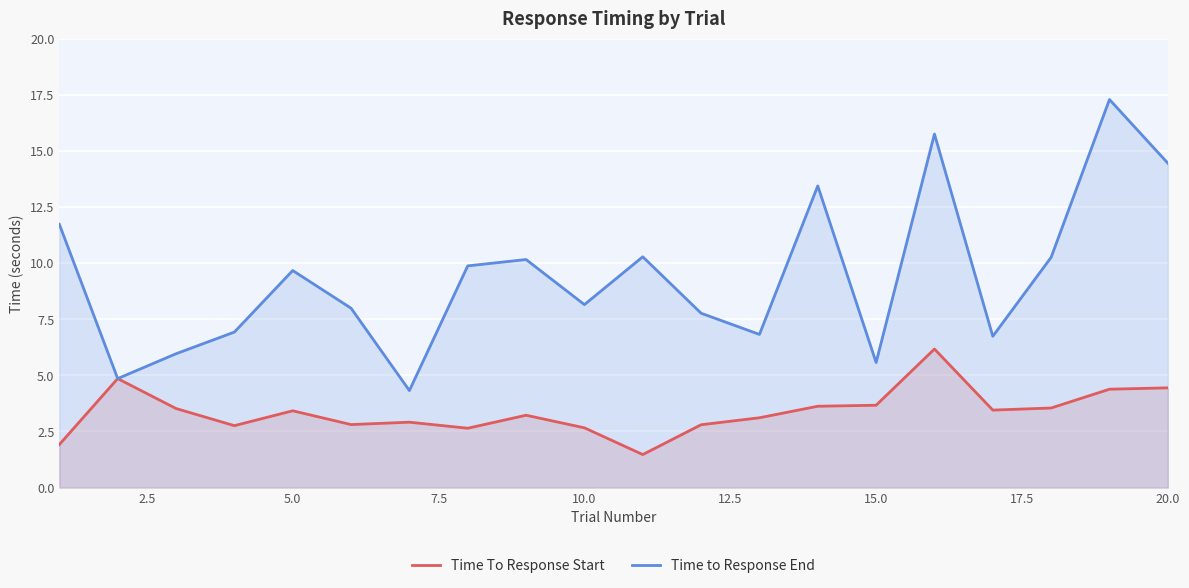

Which series has the largest total across all categories?

Time to Response End